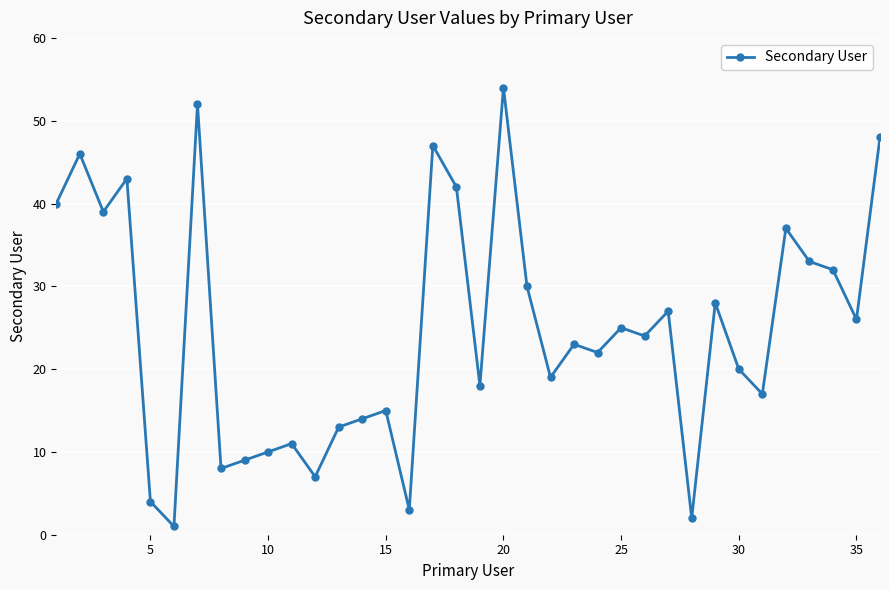

True or false: the data has more than 1 interior local peaks.

True